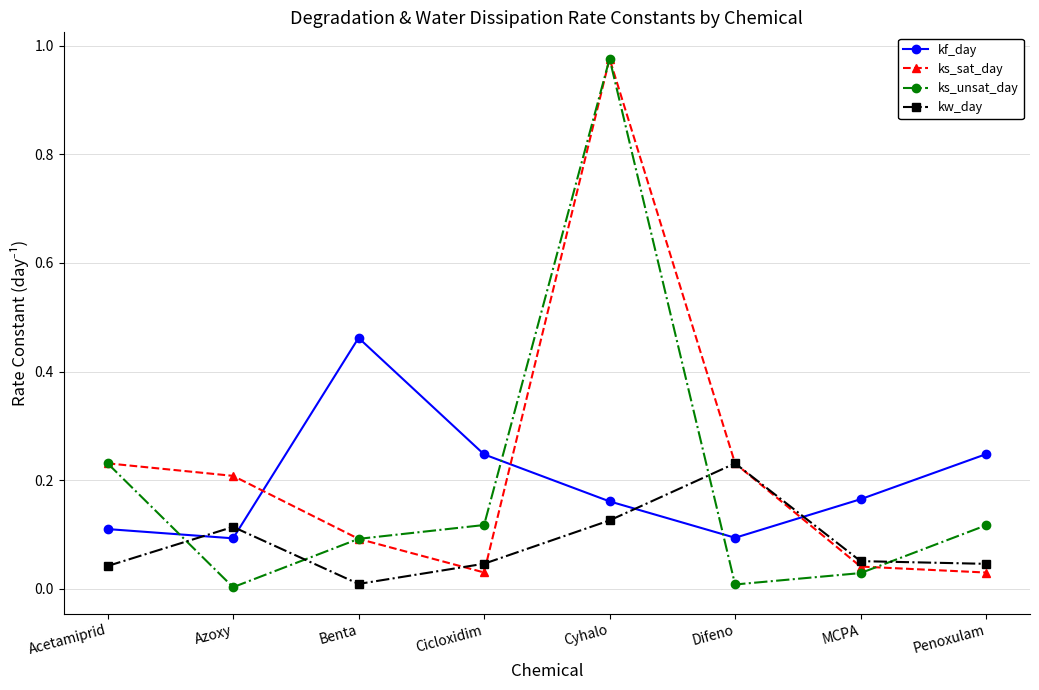

Which series has the largest range (max minus min)?

ks_unsat_day